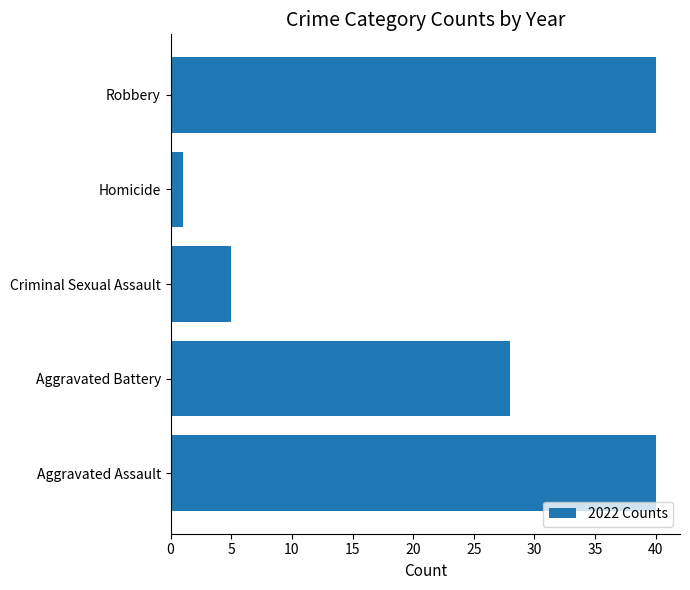

Count the values in the range 5 to 40.

4